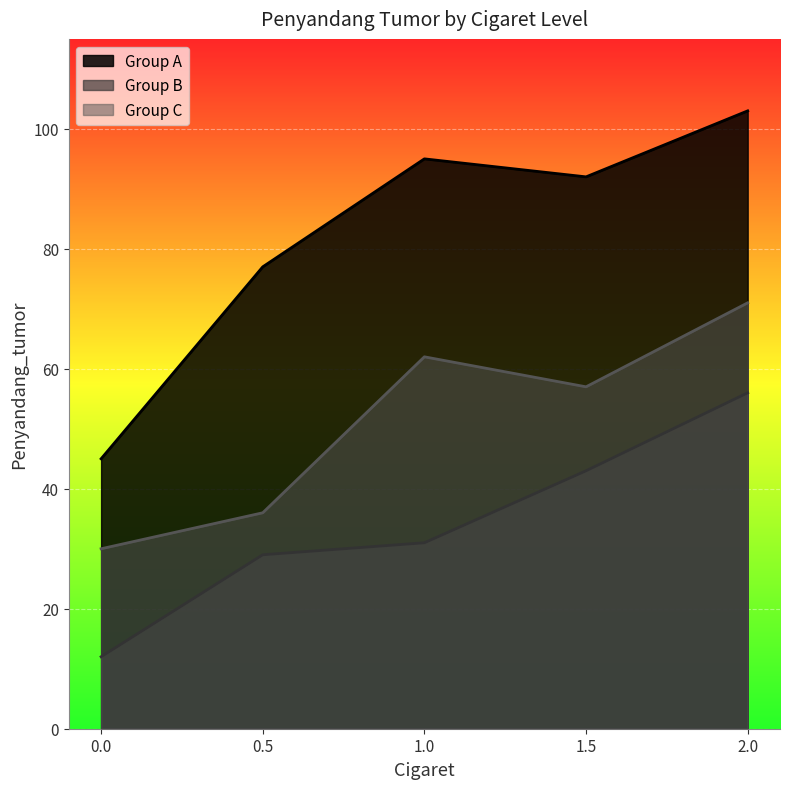

The value of Group A at 1.0 is 95. True or false?

True